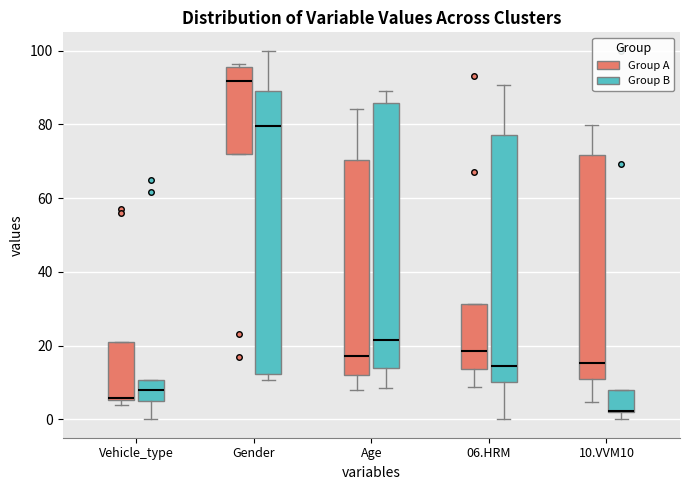

Where does the upper whisker of the box for Gender (Group B) end on the y-axis? The values are not printed on the chart, so give them approximately, as read against the axis.

100